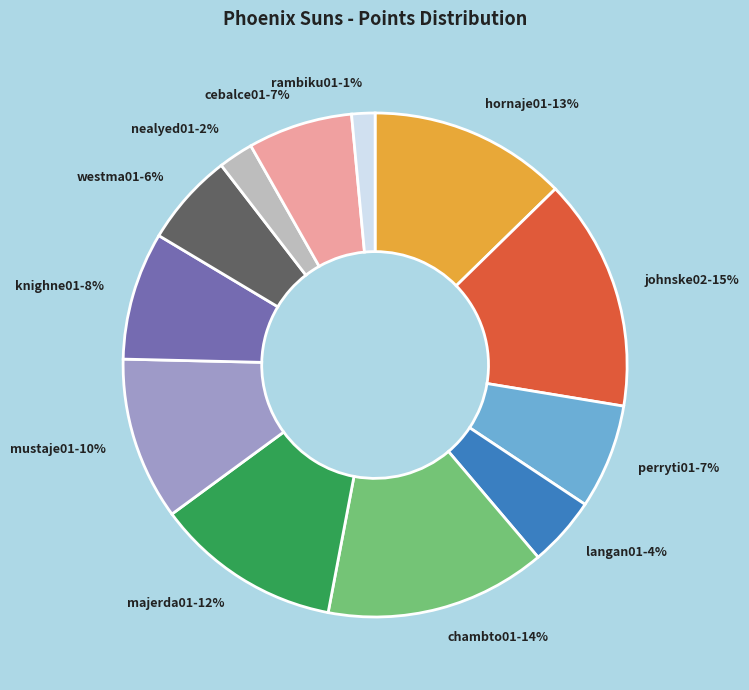

Approximately how many times larger is the value at johnske02 compared to hornaje01?

1.2